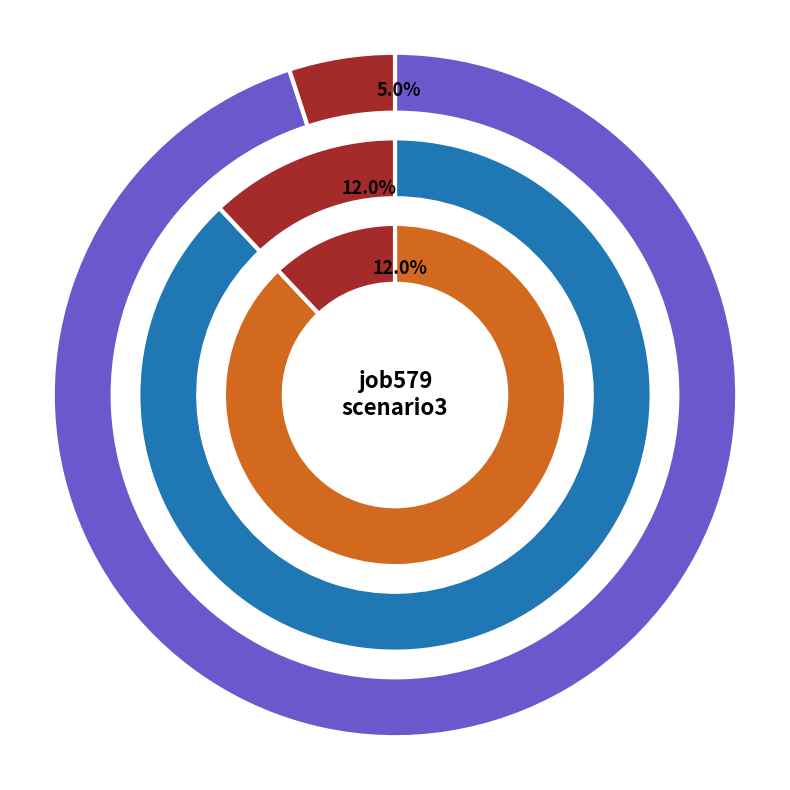

Is there a majority slice in this chart?

No